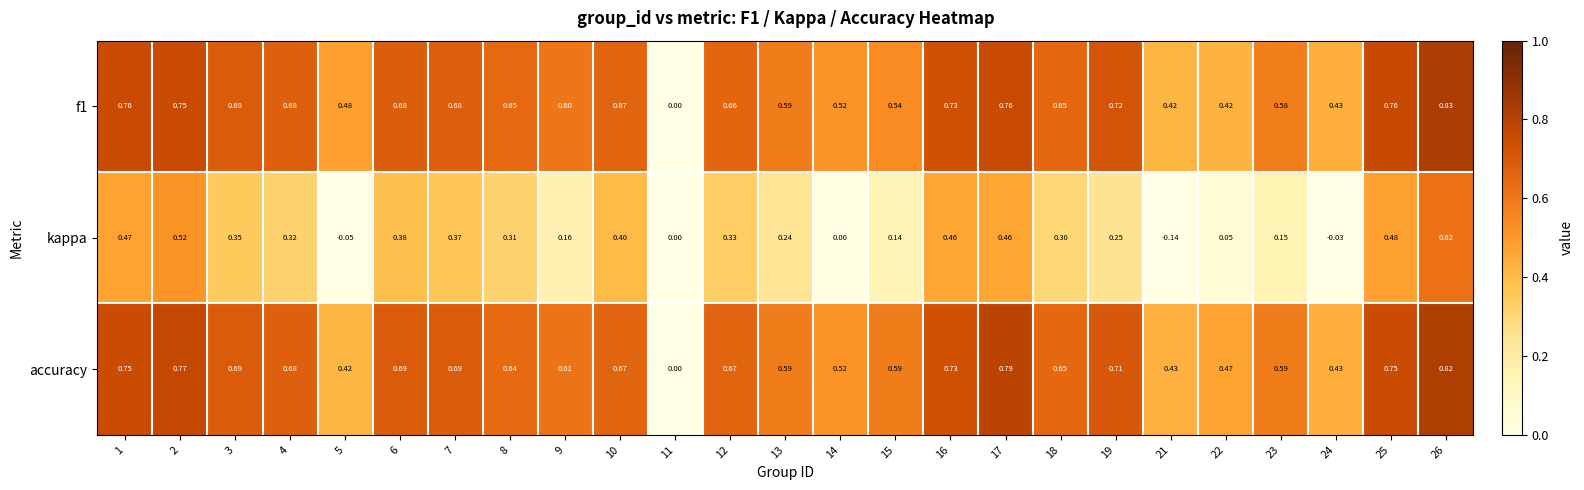

At which category does the chart reach its peak across all series?

26